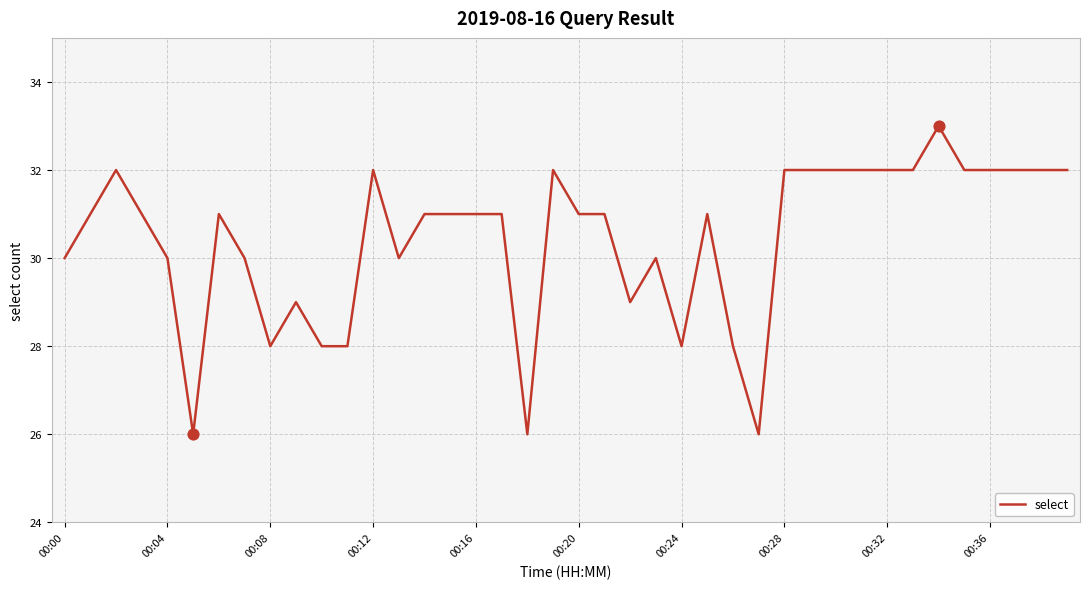

What is the smallest value displayed?

26